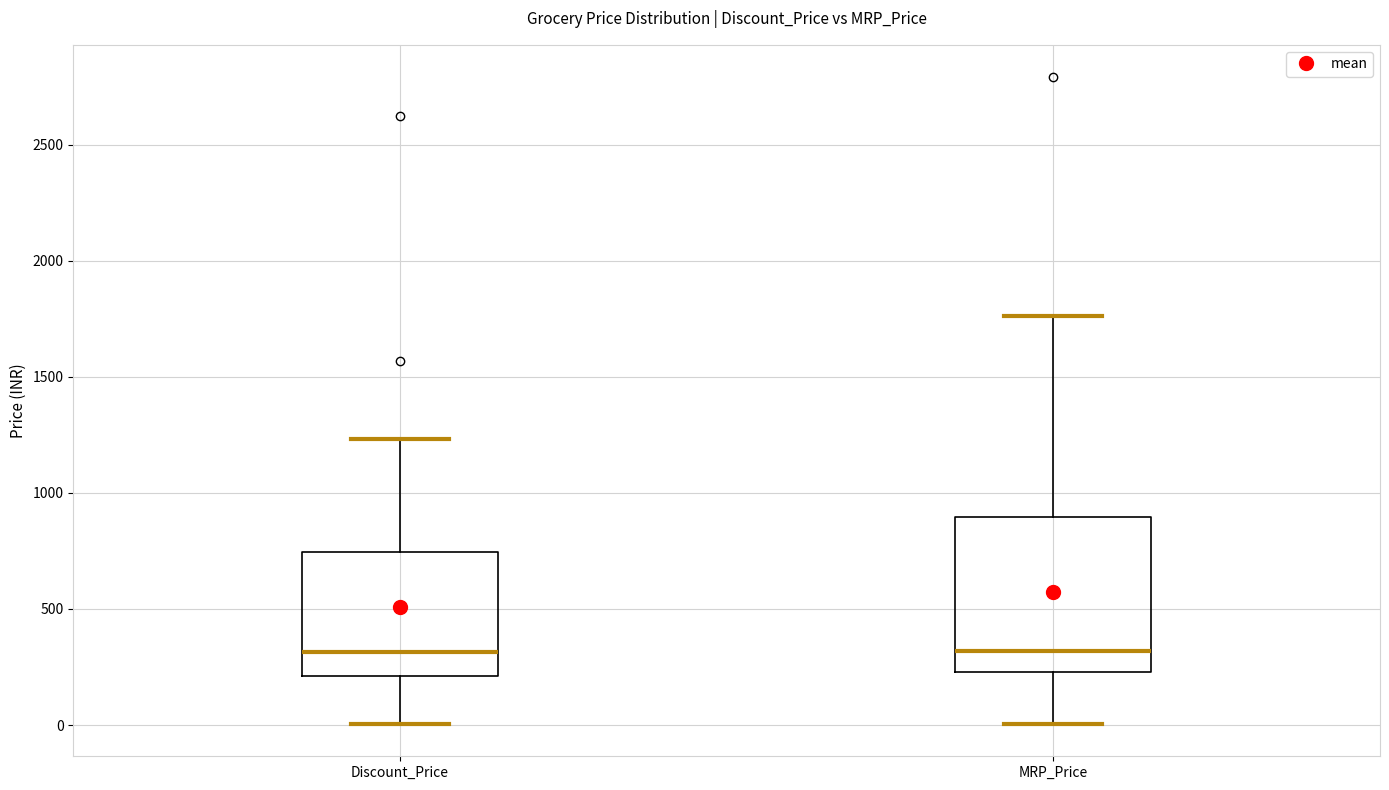

Reading left to right, read every box against the y-axis: the position of its median line, the range the box covers, and the ends of its whiskers. The values are not printed on the chart, so give them approximately, as read against the axis.

Discount_Price: median 300, box 200 to 750, whiskers 0 to 1250
MRP_Price: median 300, box 250 to 900, whiskers 0 to 1750